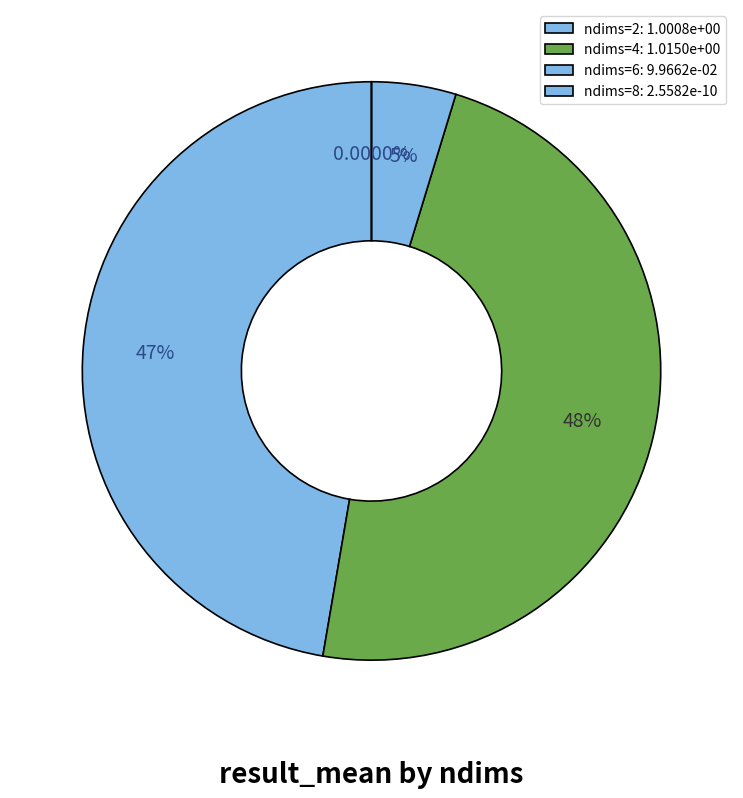

Which category has the smallest portion of the pie?

ndims=8